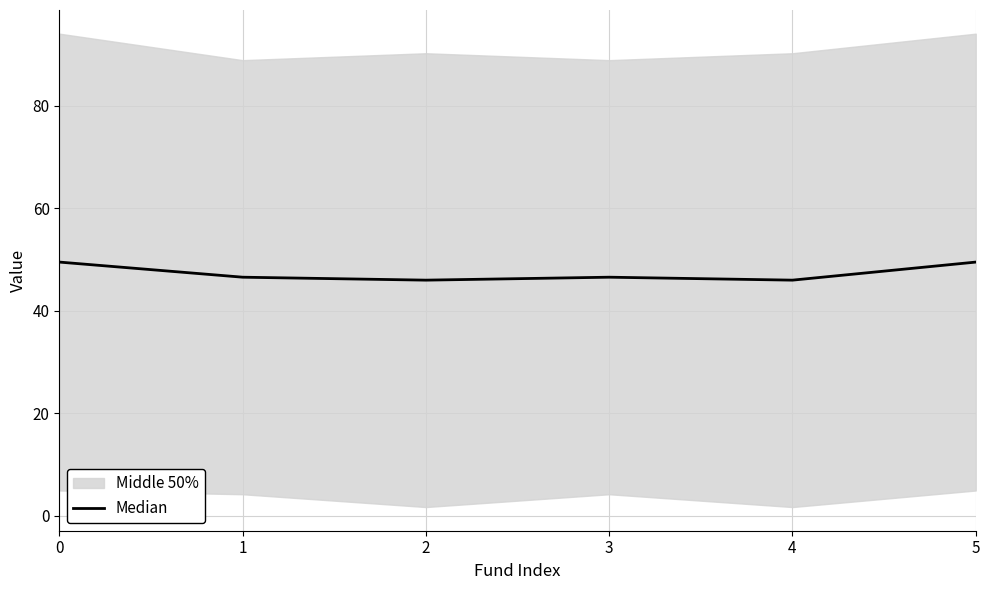

How many values are between 45 and 49?

4